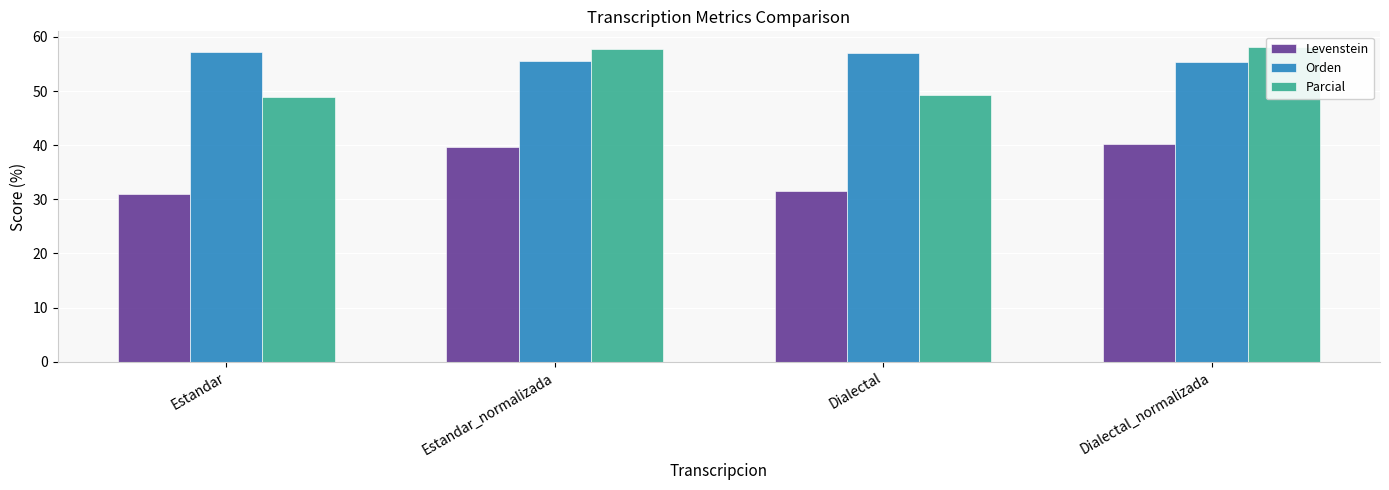

At which category does the chart reach its peak across all series?

Dialectal_normalizada